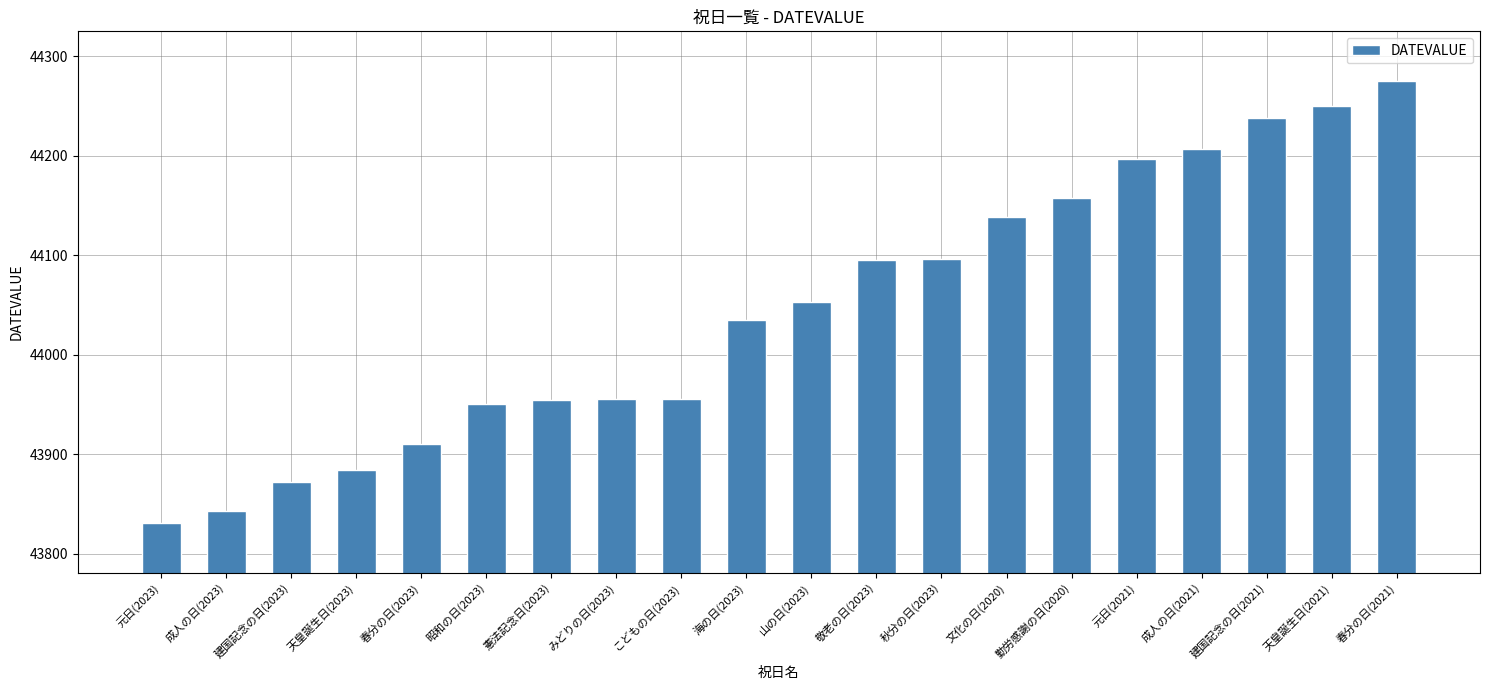

What is the label of the 11th bar from the left?

山の日(2023)